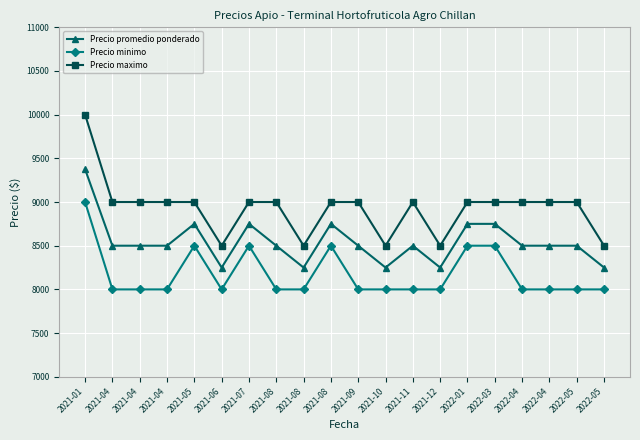

What is the approximate value of Precio maximo at 2021-05, to the nearest 100?

9000